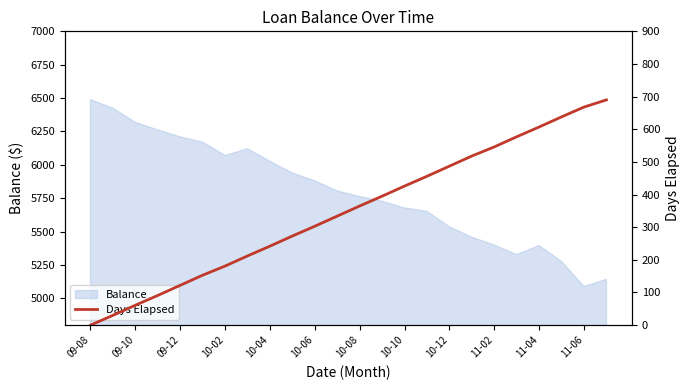

The value of Balance at 09-08 is 8461.4. True or false?

False